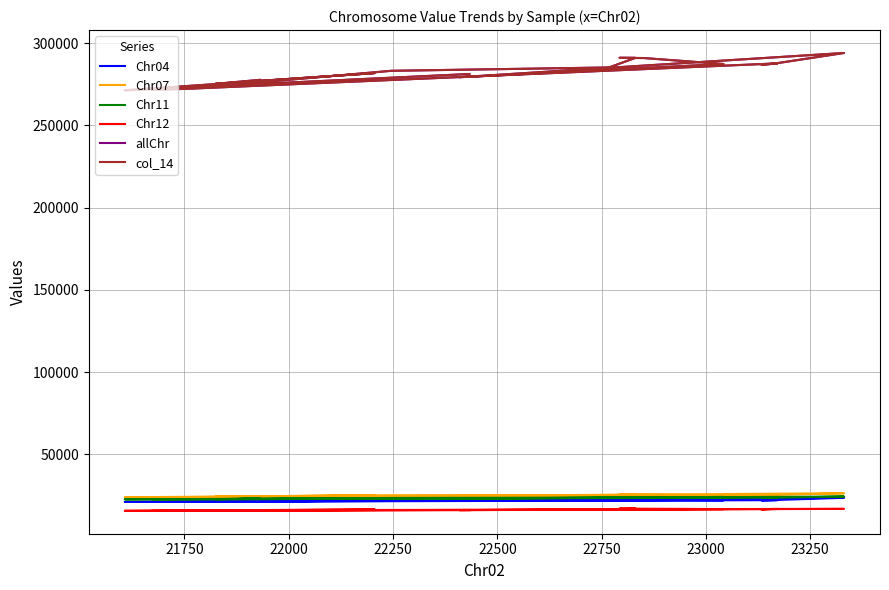

What is the smallest value displayed?

15703